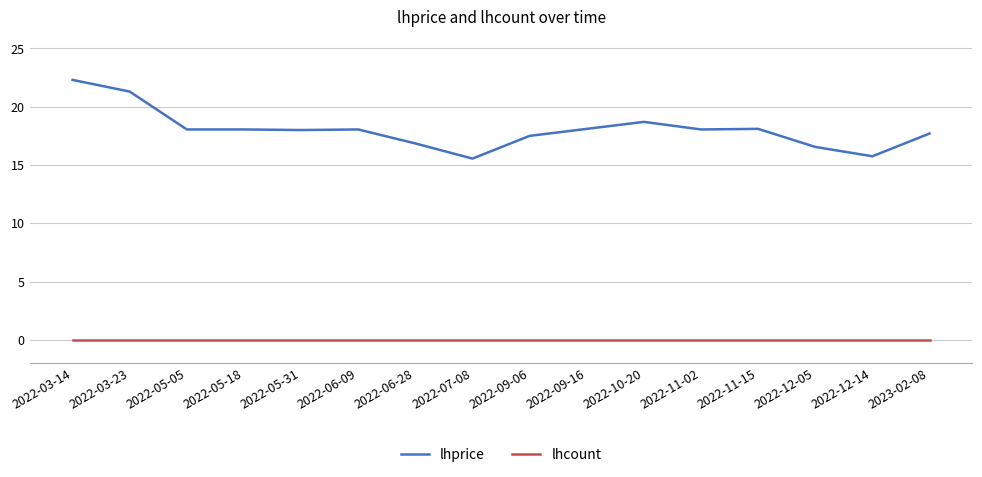

True or false: lhprice and lhcount cross at least once.

False